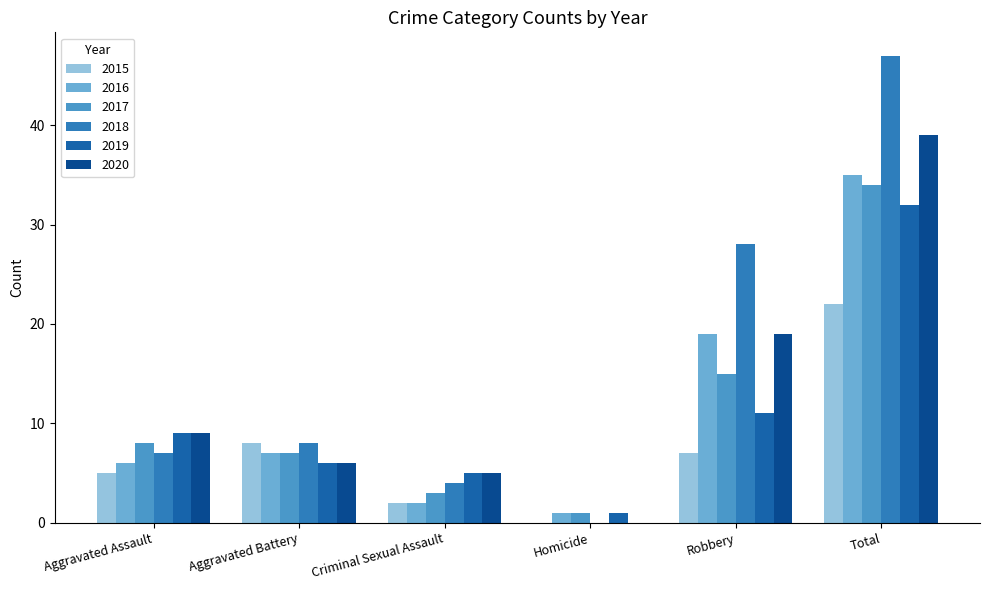

Reading left to right, list all the values displayed in this chart.

2015: 5	8	2	0	7	22
2016: 6	7	2	1	19	35
2017: 8	7	3	1	15	34
2018: 7	8	4	0	28	47
2019: 9	6	5	1	11	32
2020: 9	6	5	0	19	39